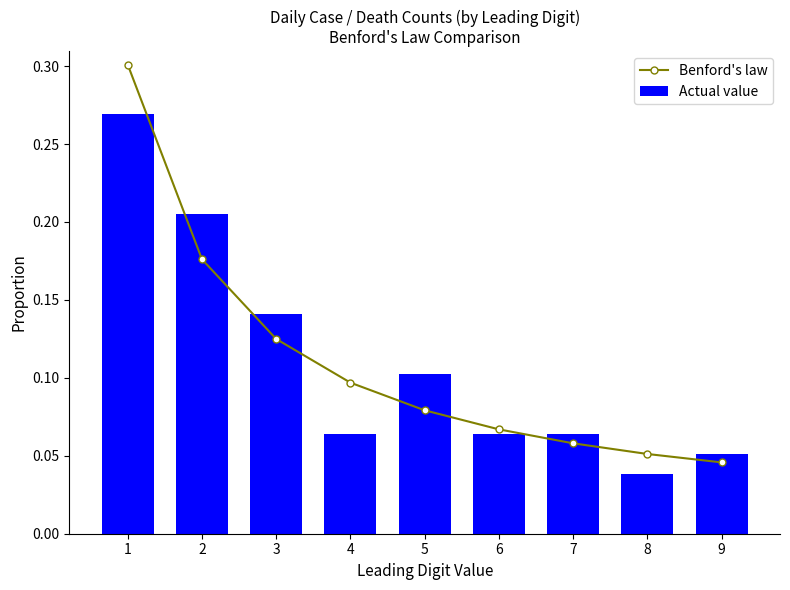

What is the sum of the Benford's law values at 2 and 3?

0.3